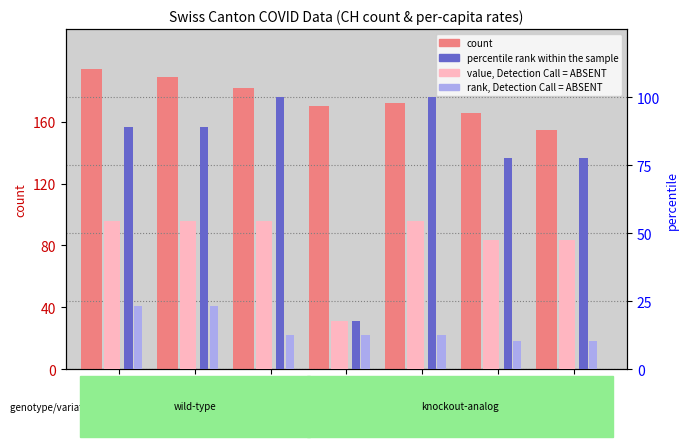

How many bars are there in total?

28